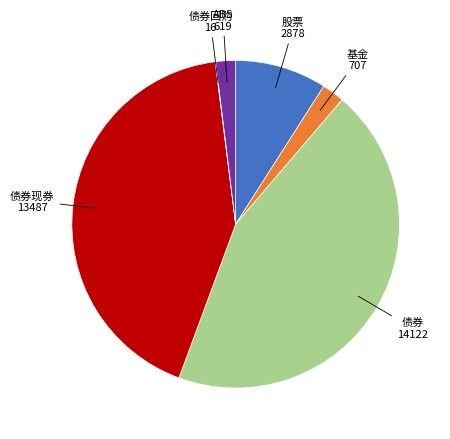

Is there any slice that represents more than half of the pie?

No